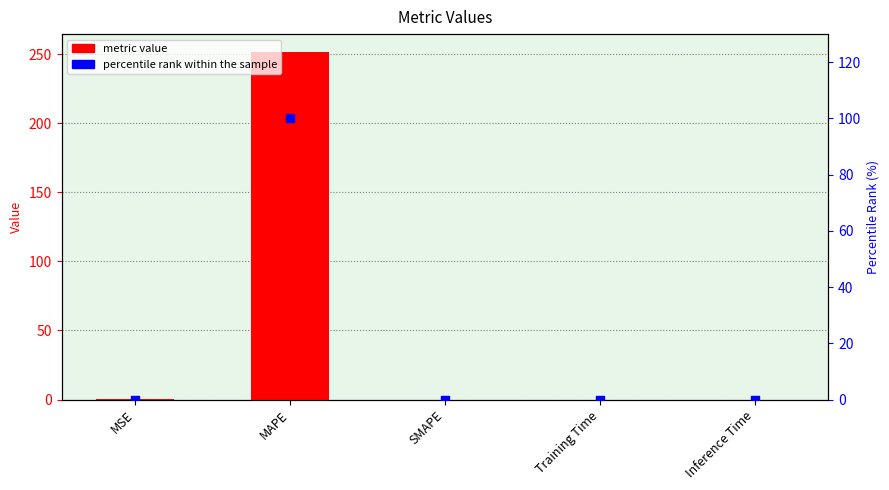

Which series reaches the minimum Y coordinate?

col_1